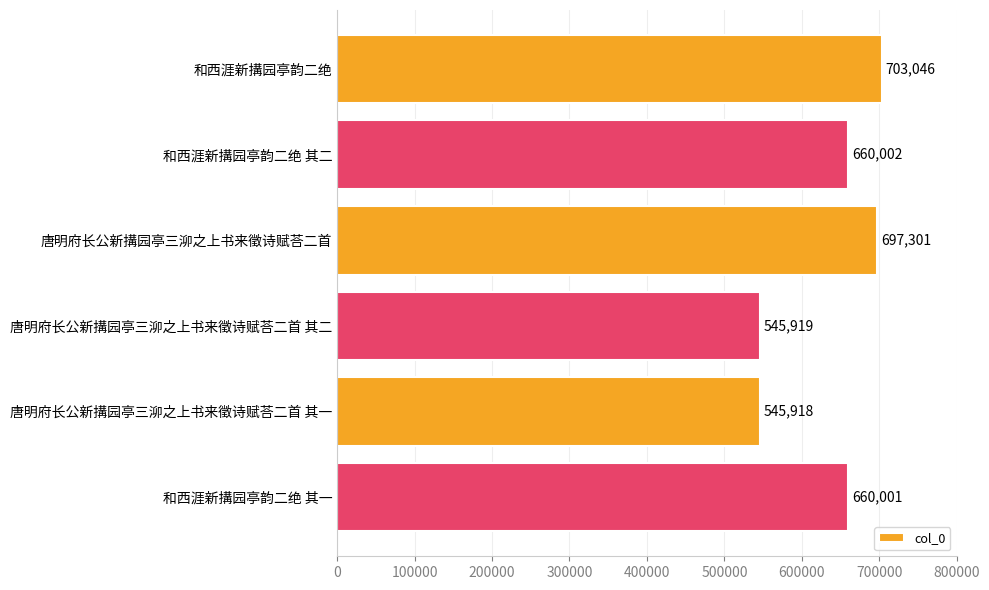

Reading top to bottom, what are all the values shown in this chart?

和西涯新搆园亭韵二绝=703046	和西涯新搆园亭韵二绝 其二=660002	唐明府长公新搆园亭三泖之上书来徵诗赋荅二首=697301	唐明府长公新搆园亭三泖之上书来徵诗赋荅二首 其二=545919	唐明府长公新搆园亭三泖之上书来徵诗赋荅二首 其一=545918	和西涯新搆园亭韵二绝 其一=660001